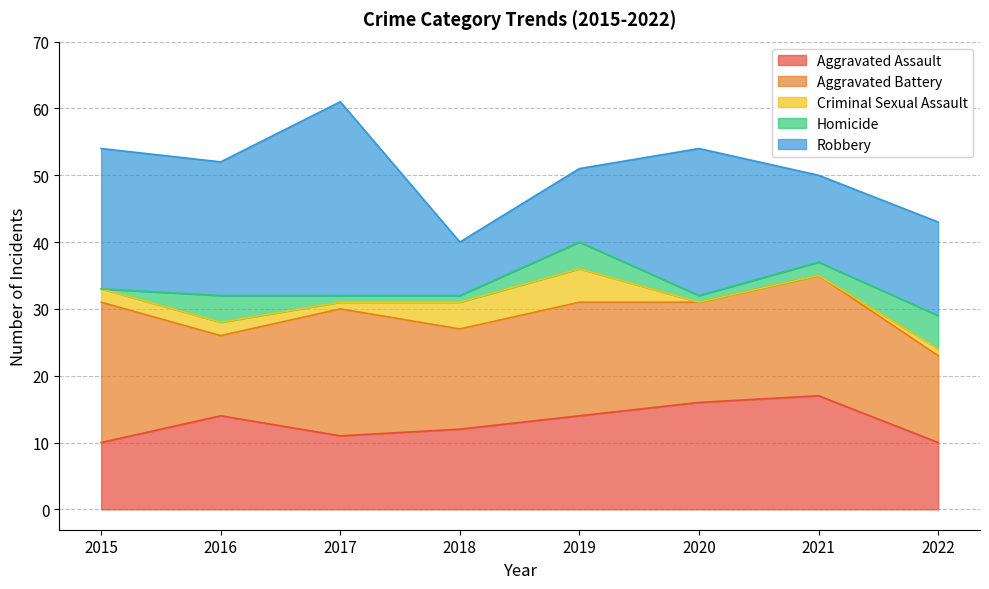

In Robbery, how many points are lower than both neighbors (excluding endpoints)?

3